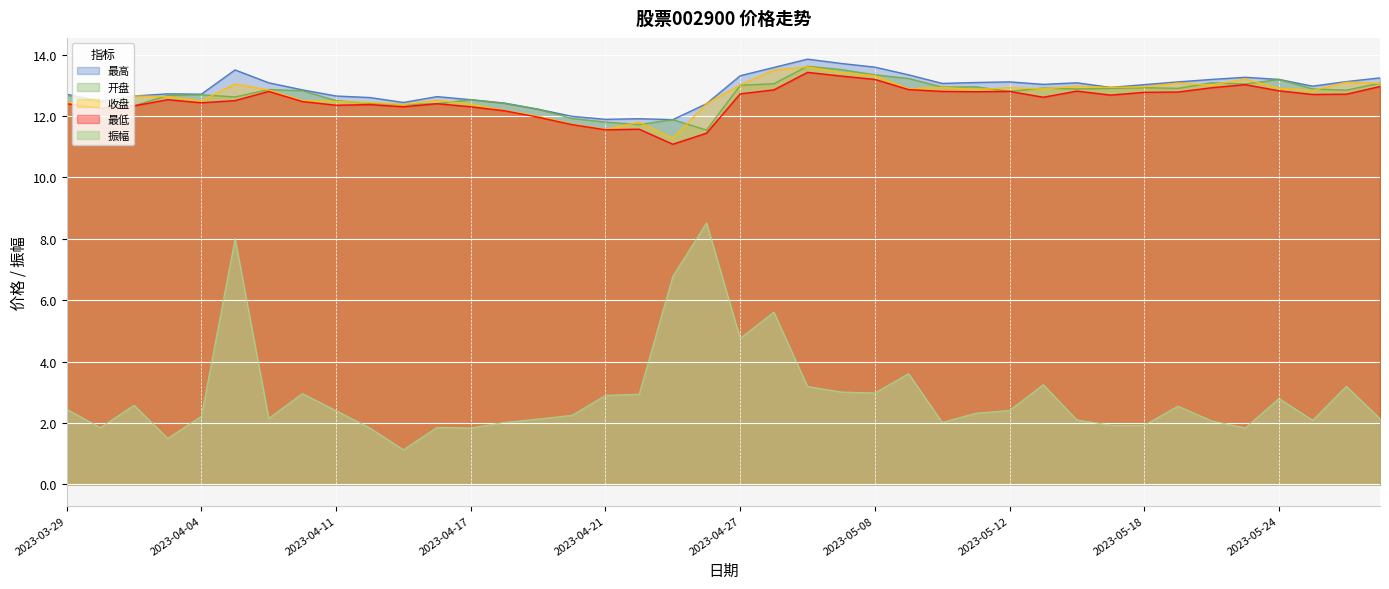

How many series are shown in this chart?

5